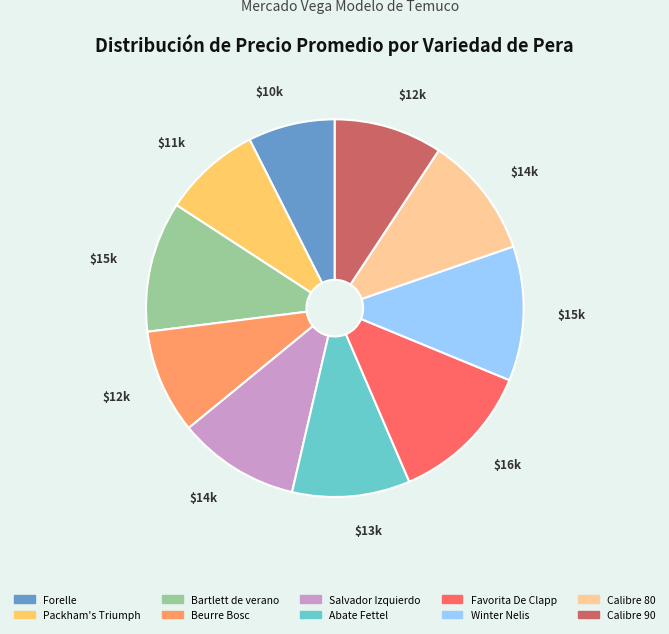

Which slice is the largest?

Favorita De Clapp